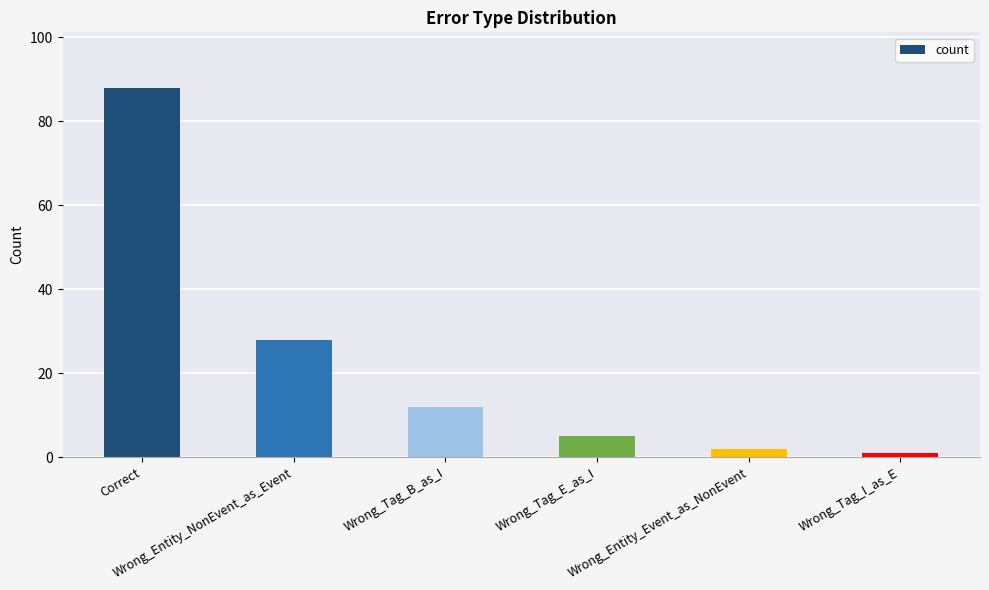

What is the label of the 2nd bar from the left?

Wrong_Entity_NonEvent_as_Event